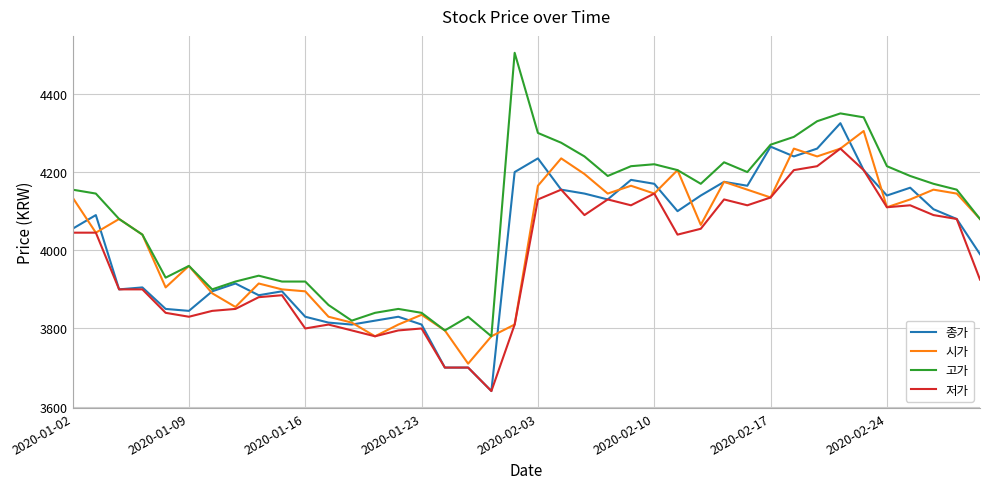

What is the minimum value for 고가?

3780